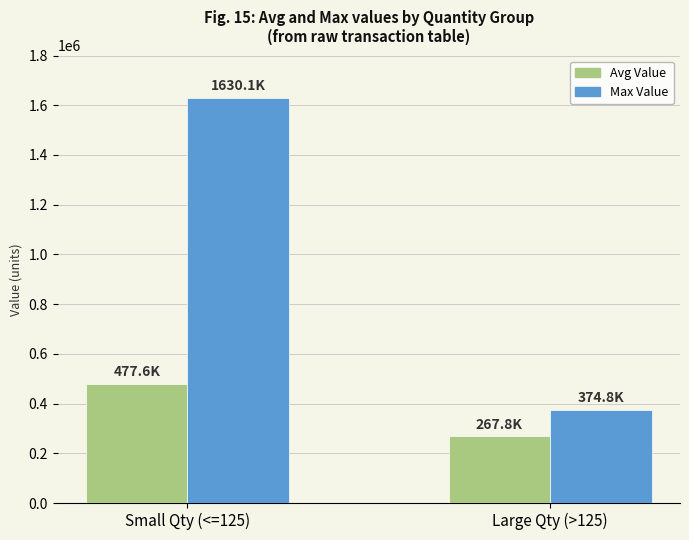

Which series has the largest range (max minus min)?

Max Value